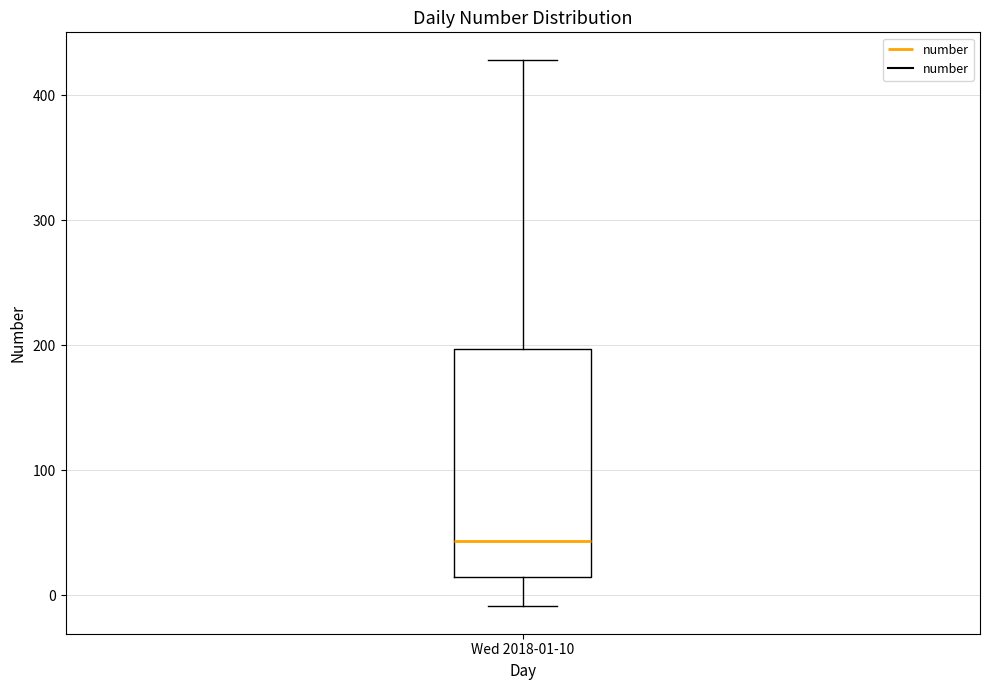

Read this box plot against the y-axis: the position of the median line, the range covered by the box, and the ends of both whiskers. The values are not printed on the chart, so give them approximately, as read against the axis.

median 40, box 10 to 200, whiskers -10 to 430